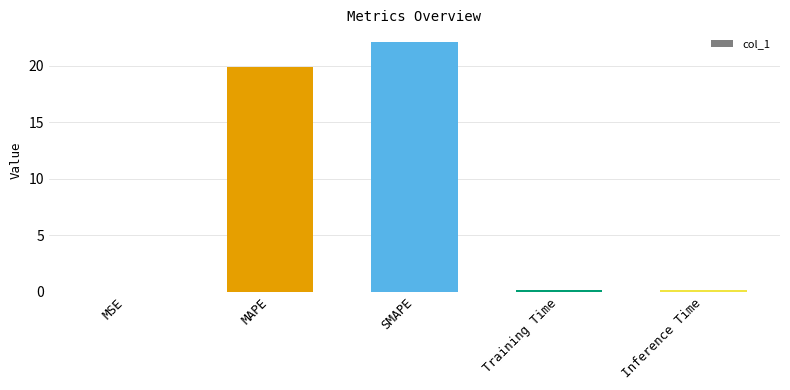

What is the sum of the values at SMAPE and MAPE?

42.0